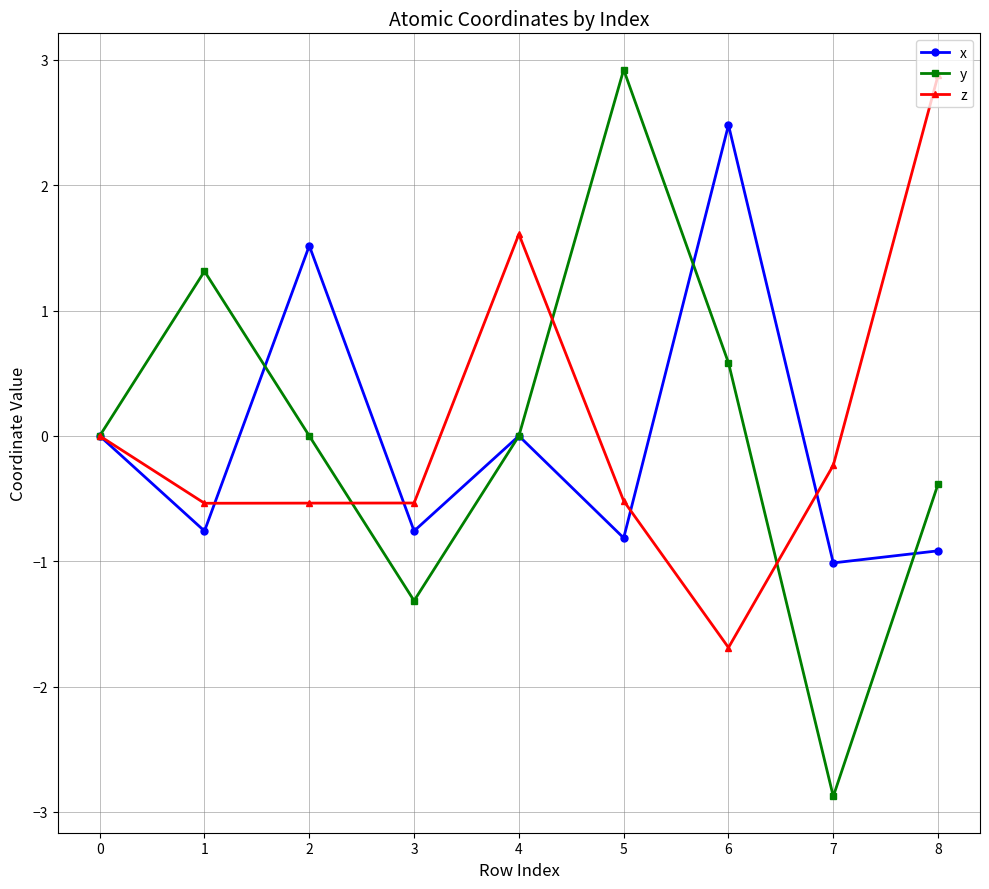

How many series are shown in this chart?

3